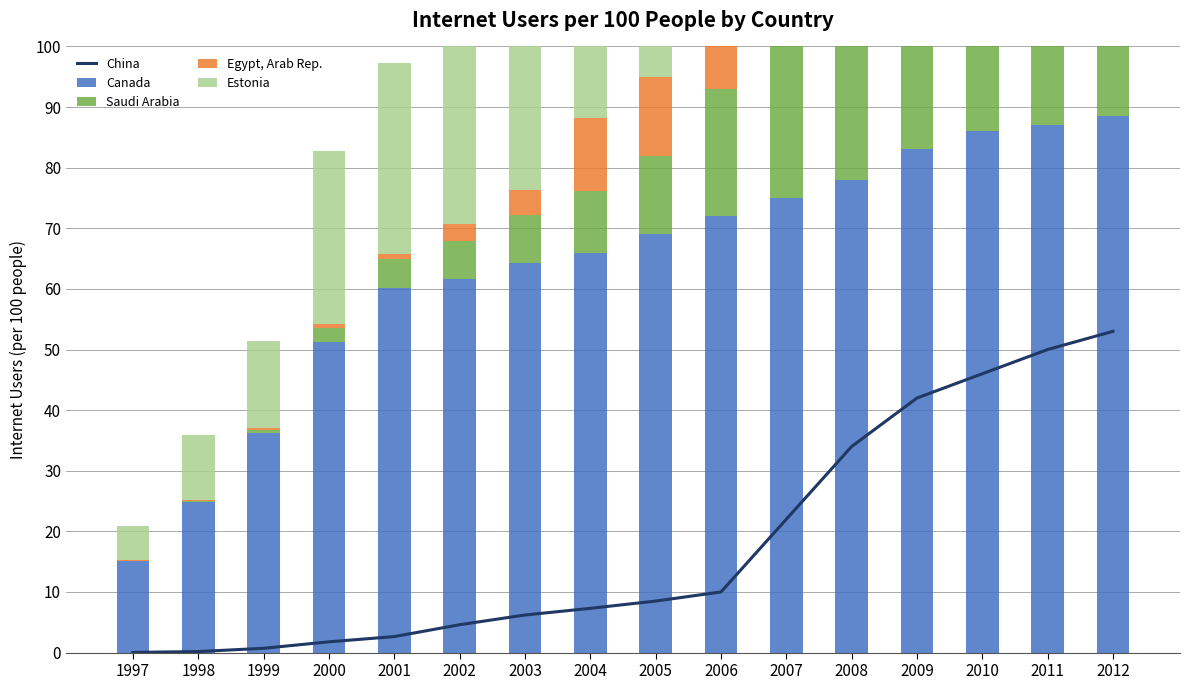

How many data points in Canada are less than 69?

8